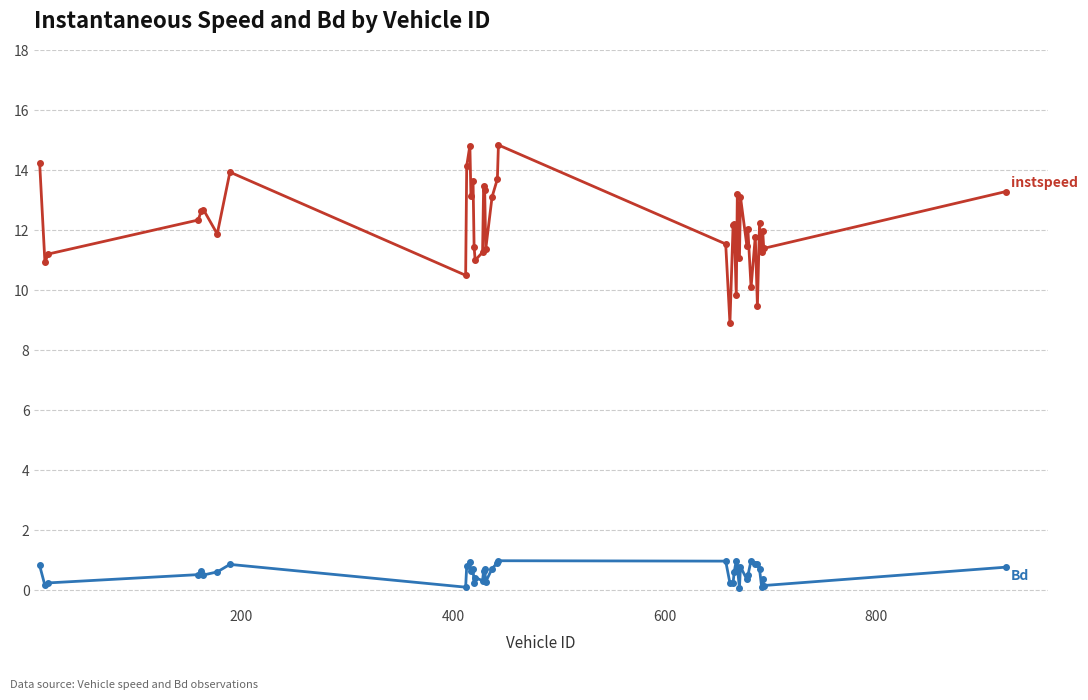

What is the maximum value shown in the chart?

14.8